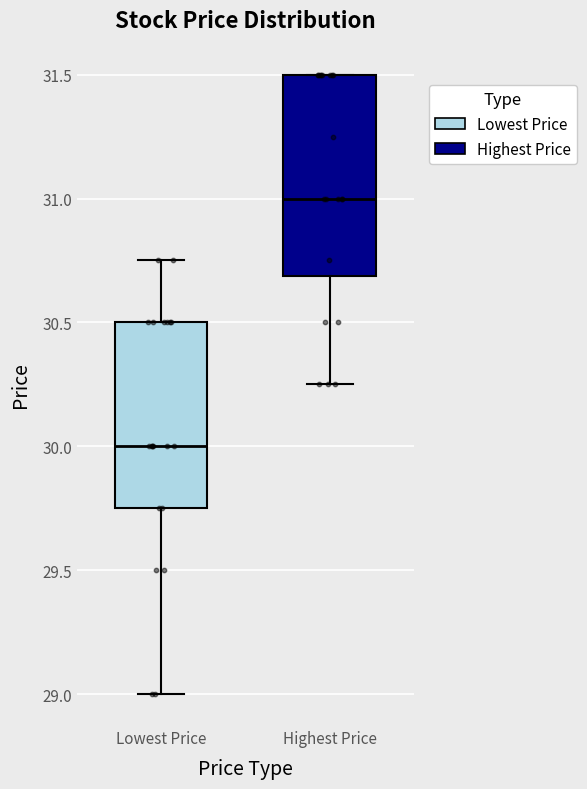

Where does the median line of the box for Lowest Price sit on the y-axis? The values are not printed on the chart, so give them approximately, as read against the axis.

30.00